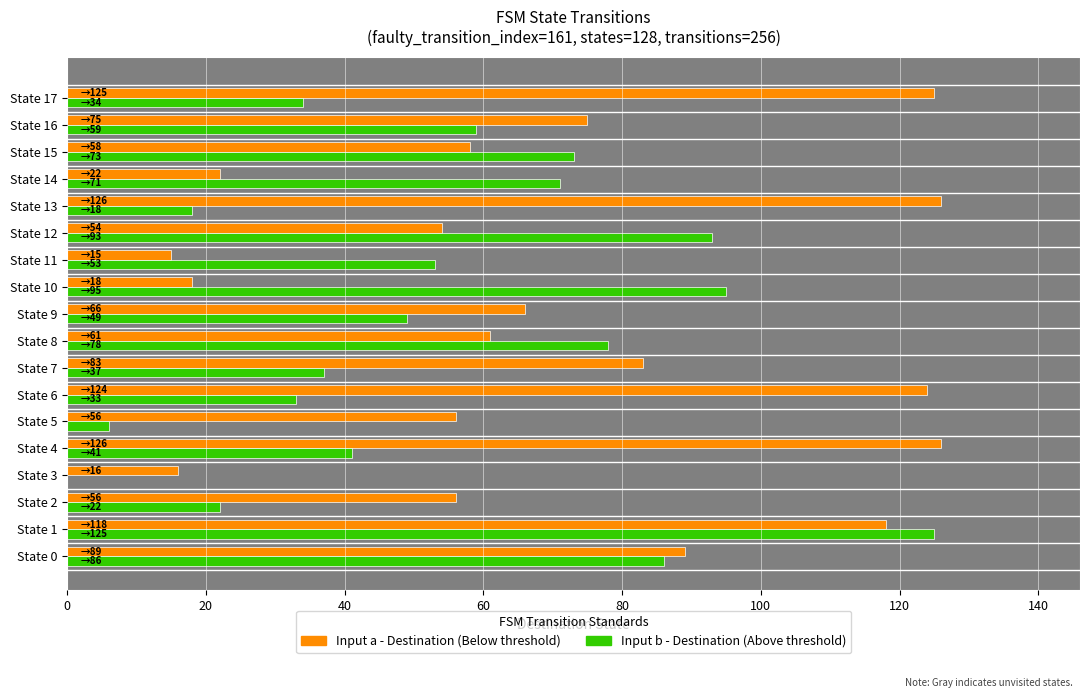

The value of Input b - Destination at State 14 is 118. True or false?

False